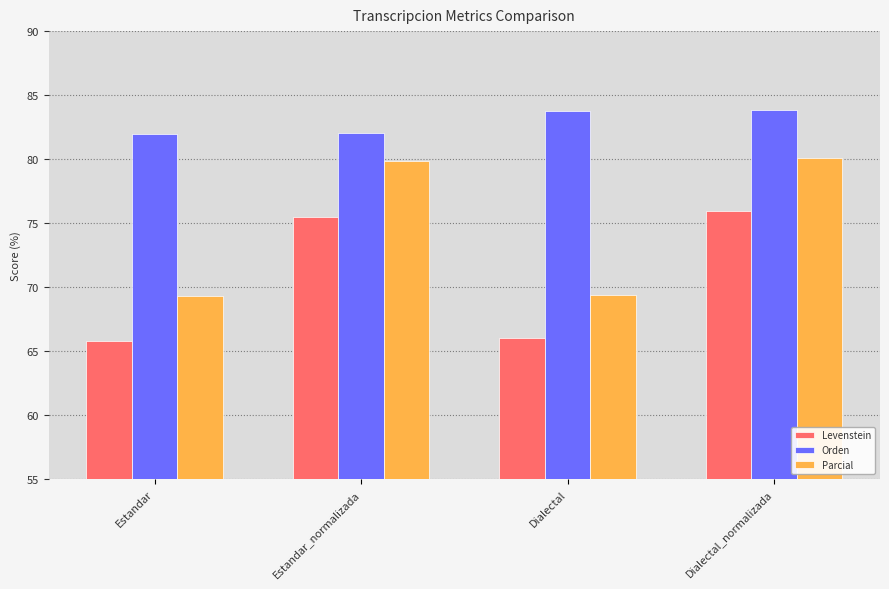

What is the difference between the highest and lowest values at Estandar?

16.2